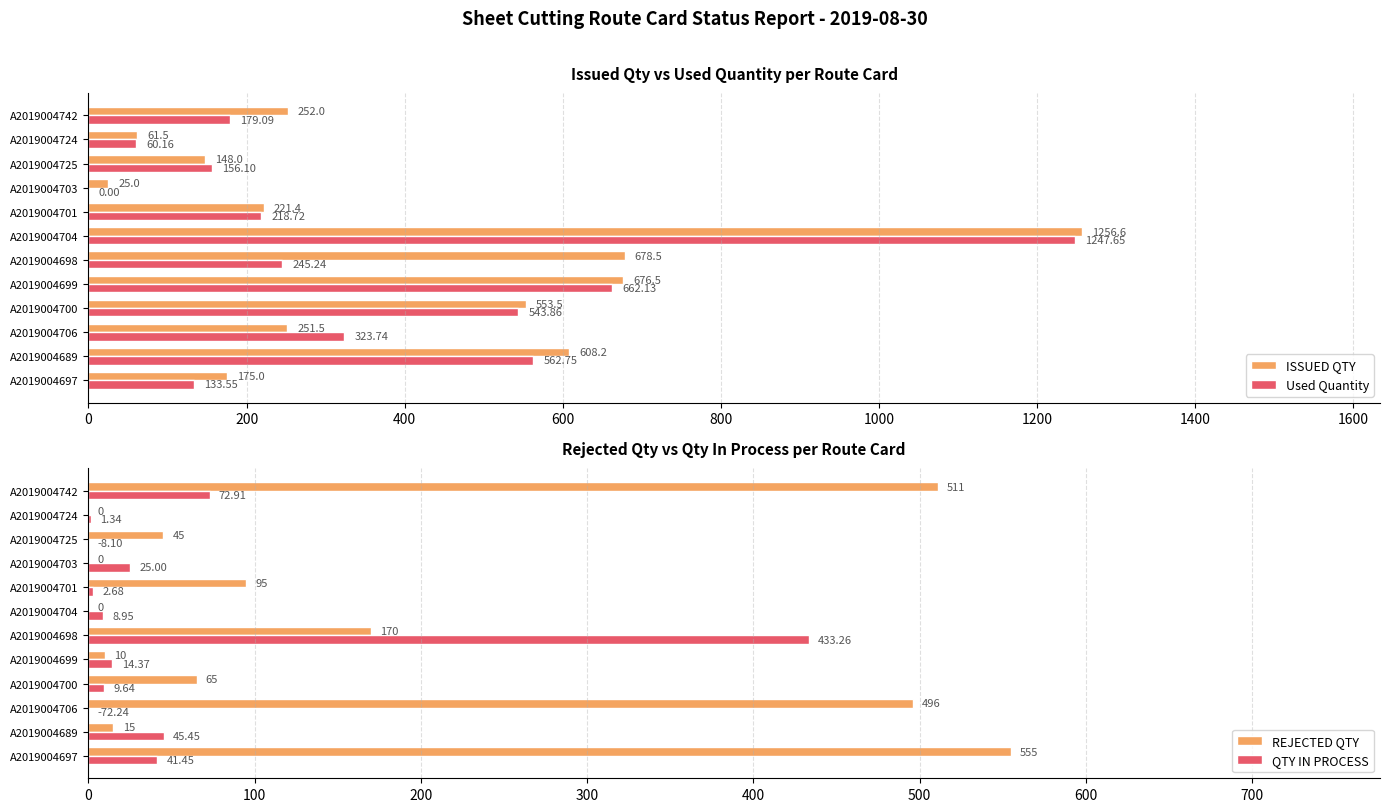

At which label is QTY IN PROCESS closest to 216?

A2019004742